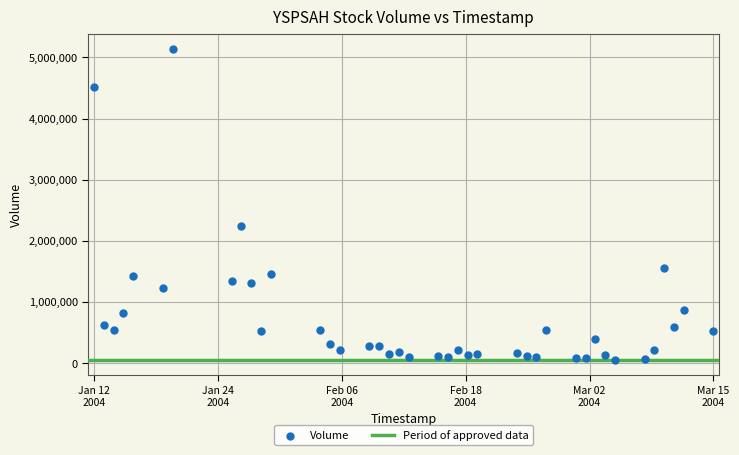

What is the range of Y values (max minus min)?

5080253